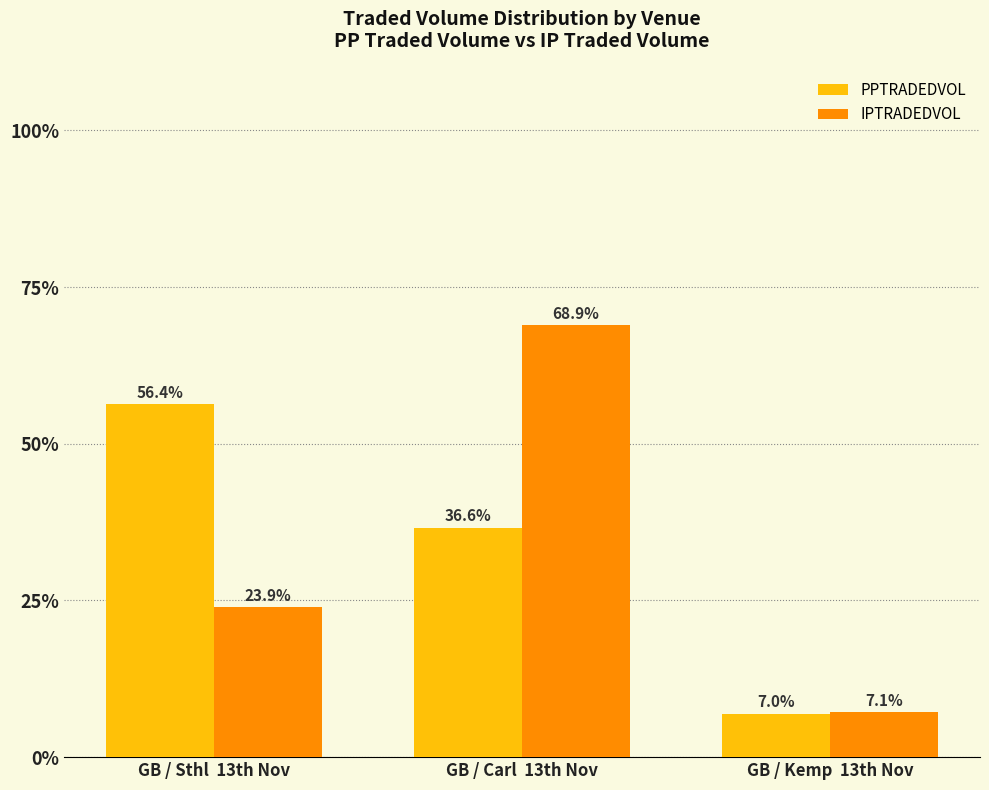

What is the approximate value of PPTRADEDVOL at GB / Carl  13th Nov?

36.6